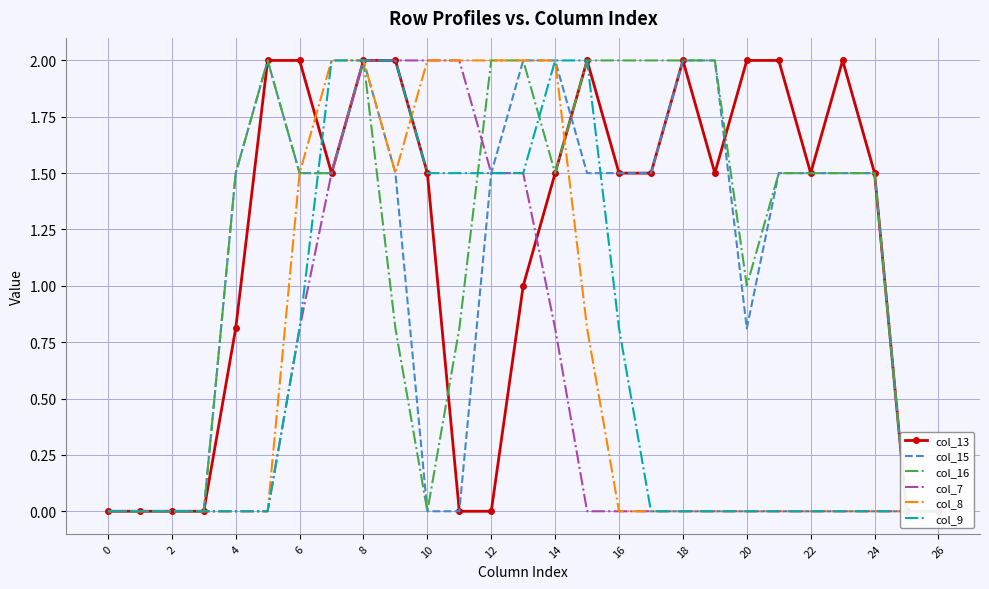

What is the difference between the maximum and minimum values in the col_8 series?

2.0